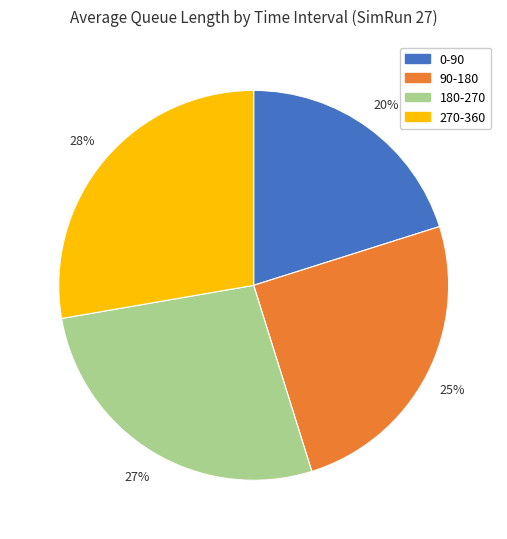

To the nearest percent, what is the difference between the 180-270 and 0-90 slice percentages?

7%